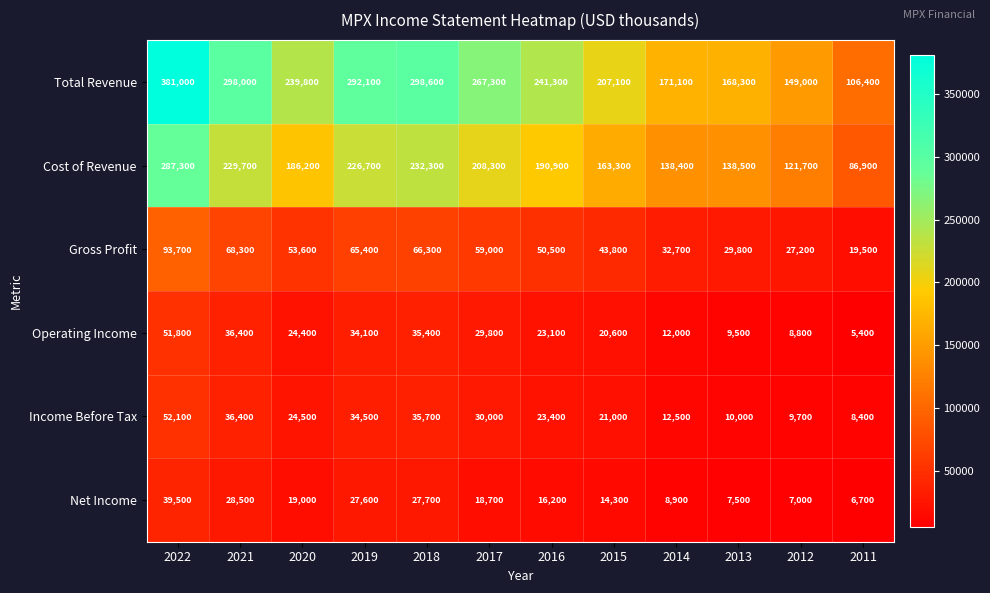

Count the number of categories in the chart.

12